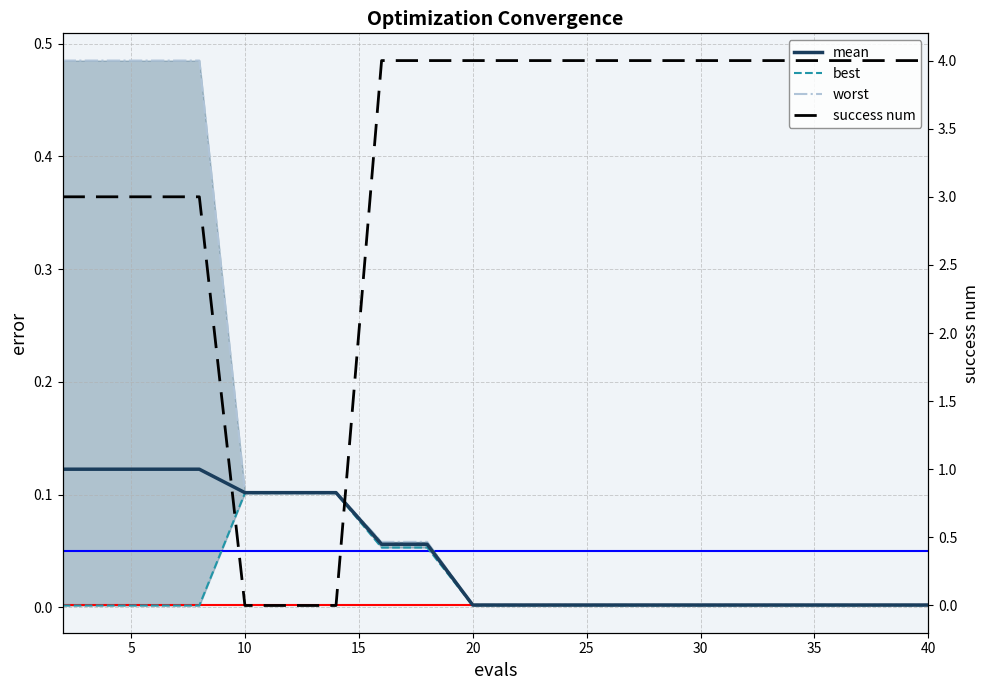

What is the value of the mean point at the 4th from the left?

0.1